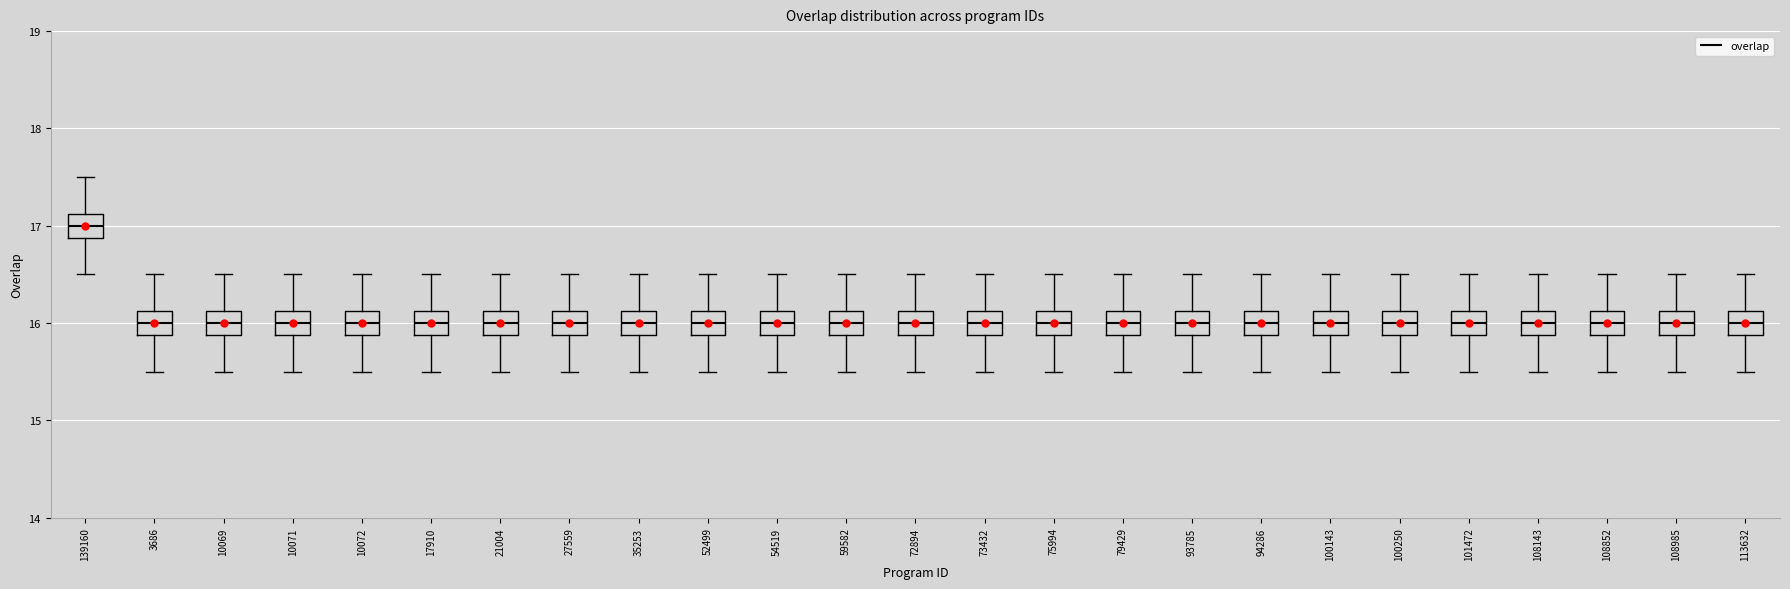

Reading left to right, read every box against the y-axis: the position of its median line, the range the box covers, and the ends of its whiskers. The values are not printed on the chart, so give them approximately, as read against the axis.

139160: median 17.0, box 16.9 to 17.1, whiskers 16.5 to 17.5
3686: median 16.0, box 15.9 to 16.1, whiskers 15.5 to 16.5
10069: median 16.0, box 15.9 to 16.1, whiskers 15.5 to 16.5
10071: median 16.0, box 15.9 to 16.1, whiskers 15.5 to 16.5
10072: median 16.0, box 15.9 to 16.1, whiskers 15.5 to 16.5
17910: median 16.0, box 15.9 to 16.1, whiskers 15.5 to 16.5
21004: median 16.0, box 15.9 to 16.1, whiskers 15.5 to 16.5
27559: median 16.0, box 15.9 to 16.1, whiskers 15.5 to 16.5
35253: median 16.0, box 15.9 to 16.1, whiskers 15.5 to 16.5
52499: median 16.0, box 15.9 to 16.1, whiskers 15.5 to 16.5
54519: median 16.0, box 15.9 to 16.1, whiskers 15.5 to 16.5
59582: median 16.0, box 15.9 to 16.1, whiskers 15.5 to 16.5
72894: median 16.0, box 15.9 to 16.1, whiskers 15.5 to 16.5
73432: median 16.0, box 15.9 to 16.1, whiskers 15.5 to 16.5
75994: median 16.0, box 15.9 to 16.1, whiskers 15.5 to 16.5
79429: median 16.0, box 15.9 to 16.1, whiskers 15.5 to 16.5
93785: median 16.0, box 15.9 to 16.1, whiskers 15.5 to 16.5
94286: median 16.0, box 15.9 to 16.1, whiskers 15.5 to 16.5
100143: median 16.0, box 15.9 to 16.1, whiskers 15.5 to 16.5
100250: median 16.0, box 15.9 to 16.1, whiskers 15.5 to 16.5
101472: median 16.0, box 15.9 to 16.1, whiskers 15.5 to 16.5
108143: median 16.0, box 15.9 to 16.1, whiskers 15.5 to 16.5
108852: median 16.0, box 15.9 to 16.1, whiskers 15.5 to 16.5
108985: median 16.0, box 15.9 to 16.1, whiskers 15.5 to 16.5
113632: median 16.0, box 15.9 to 16.1, whiskers 15.5 to 16.5